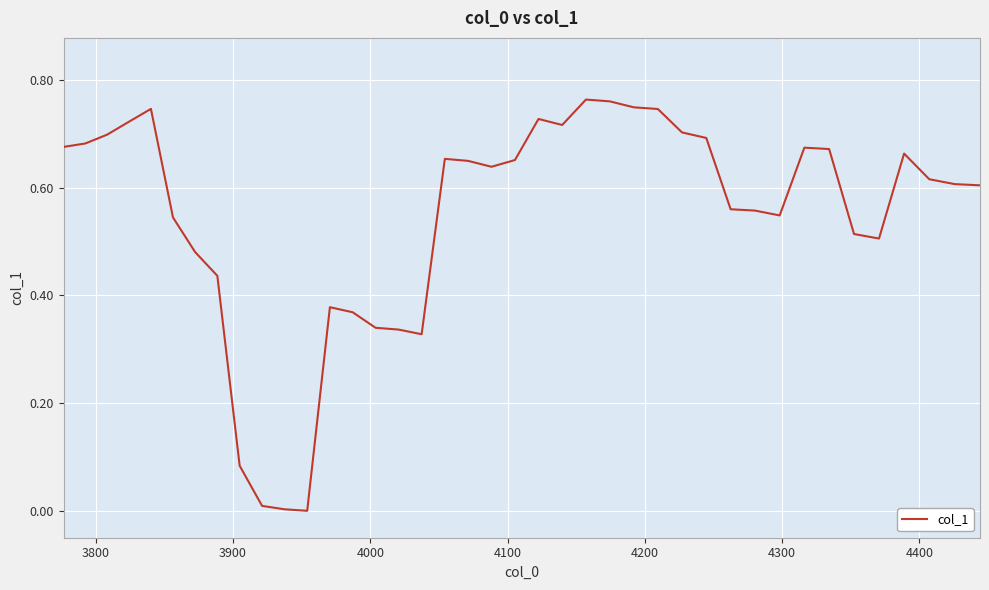

What is the difference between the maximum and minimum values?

0.8